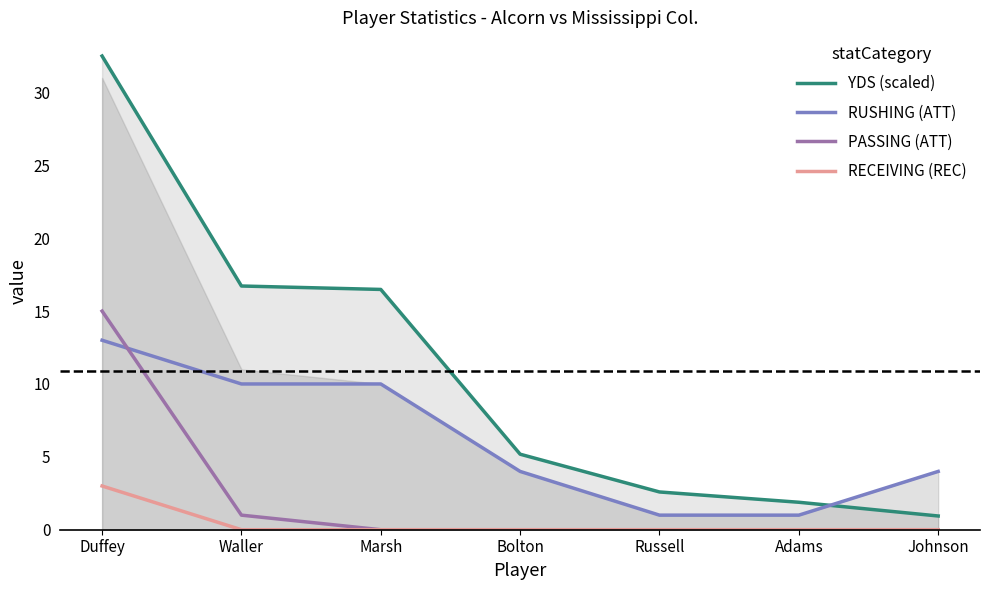

What is the difference between the highest and lowest values at Johnson?

4.0